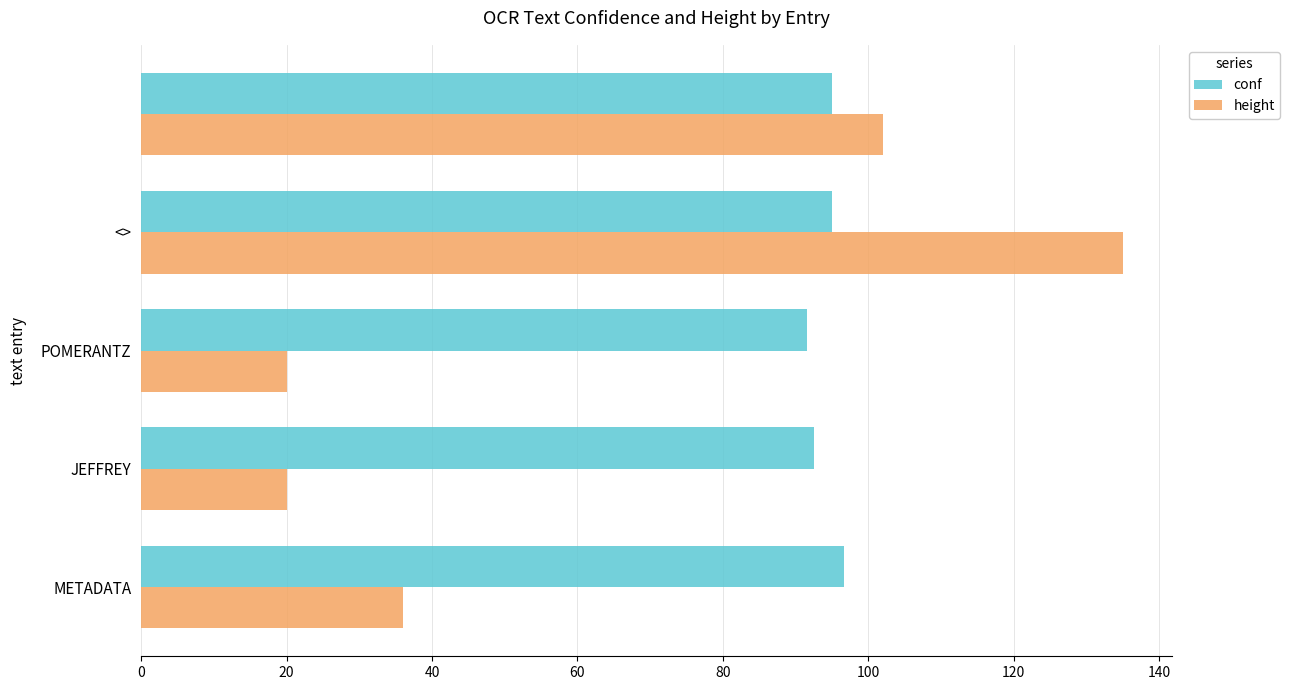

What is the difference between the second highest and minimum values in the conf series?

3.5